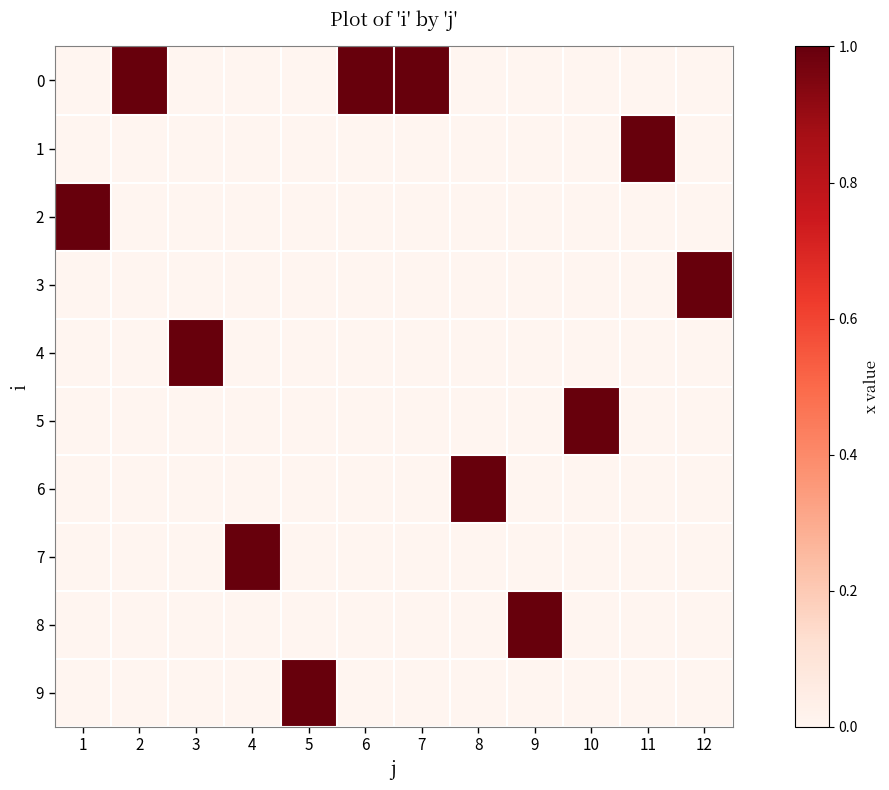

Which has a higher value, 9 or 7?

7